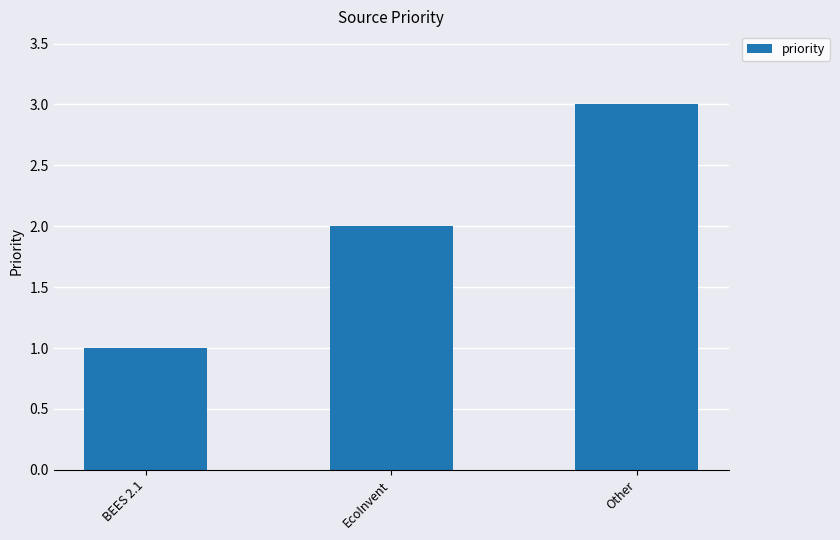

The value at EcoInvent is 1. True or false?

False